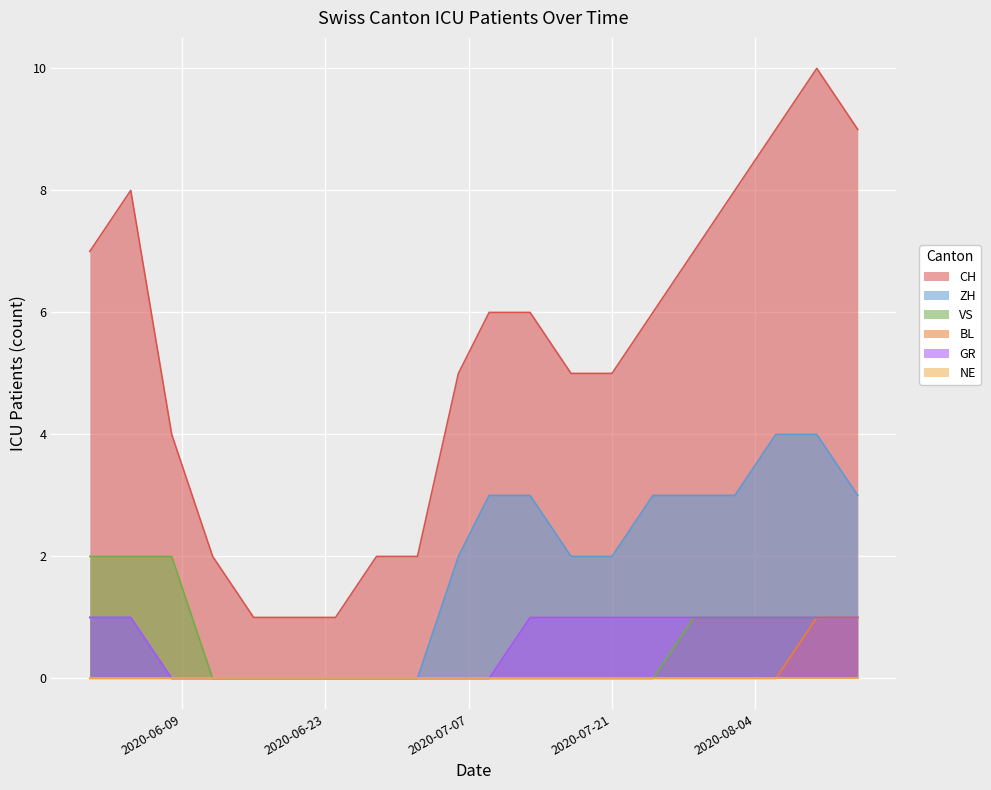

Which series changed the most between 2020-06-28 and 2020-07-13?

CH